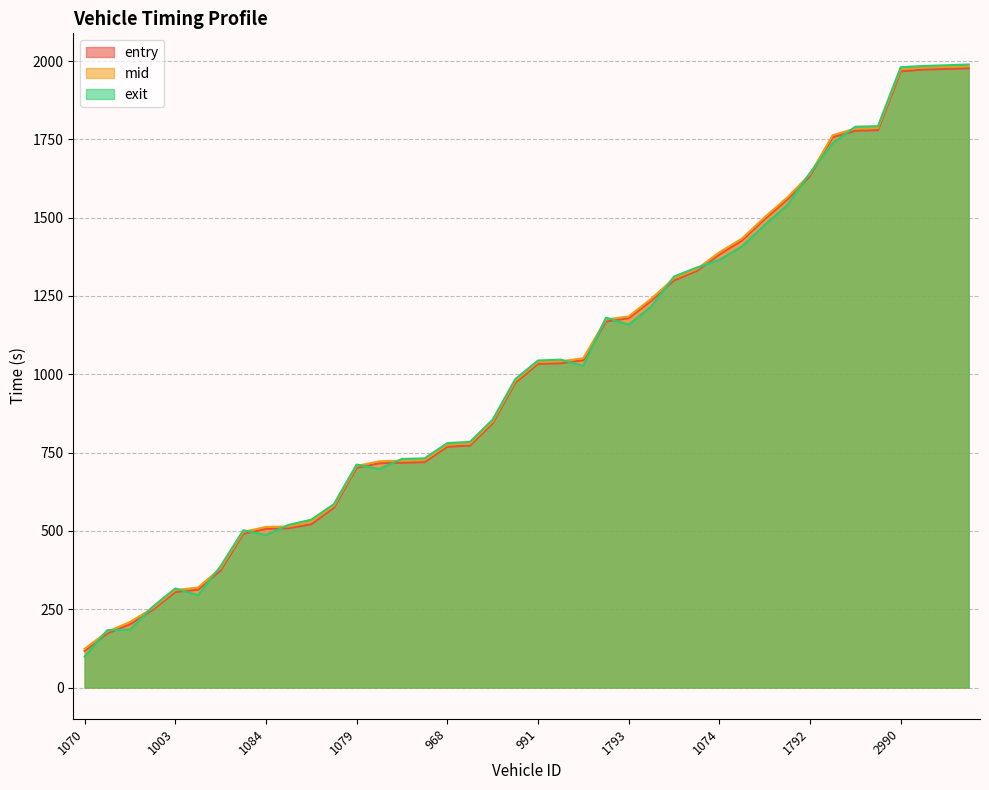

Reading right to left, list all the values displayed in this chart.

entry: 1976.8	1974.7	1972.8	1967.2	1779.5	1777.6	1757.1	1633.2	1558.1	1495.3	1427.3	1382.4	1329.8	1299.6	1235.1	1179.4	1168.3	1045.2	1035.3	1033.5	973.1	843.2	772.7	769.0	719.8	717.9	716.1	701.6	574.4	521.3	508.9	506.9	491.1	373.8	312.5	305.2	248.0	202.2	172.9	117.2
mid: 1983.4	1981.2	1979.1	1974.4	1786.3	1784.4	1763.1	1638.5	1564.5	1501.4	1433.3	1389.2	1335.6	1306.3	1241.3	1184.5	1175.1	1051.2	1041.5	1039.3	979.4	849.5	779.1	775.2	726.2	724.3	722.4	707.3	580.5	529.1	514.4	512.5	497.1	381.2	319.1	311.3	253.4	209.2	178.5	123.5
exit: 1988.9	1986.5	1984.2	1980.3	1792.2	1790.2	1738.0	1642.8	1540.0	1476.6	1408.2	1365.0	1340.5	1312.0	1216.7	1158.5	1180.8	1027.2	1046.9	1044.1	984.8	855.2	784.4	780.3	731.7	729.8	697.7	711.9	585.8	536.0	519.3	487.2	502.3	387.6	294.6	316.5	257.7	184.9	183.3	98.8